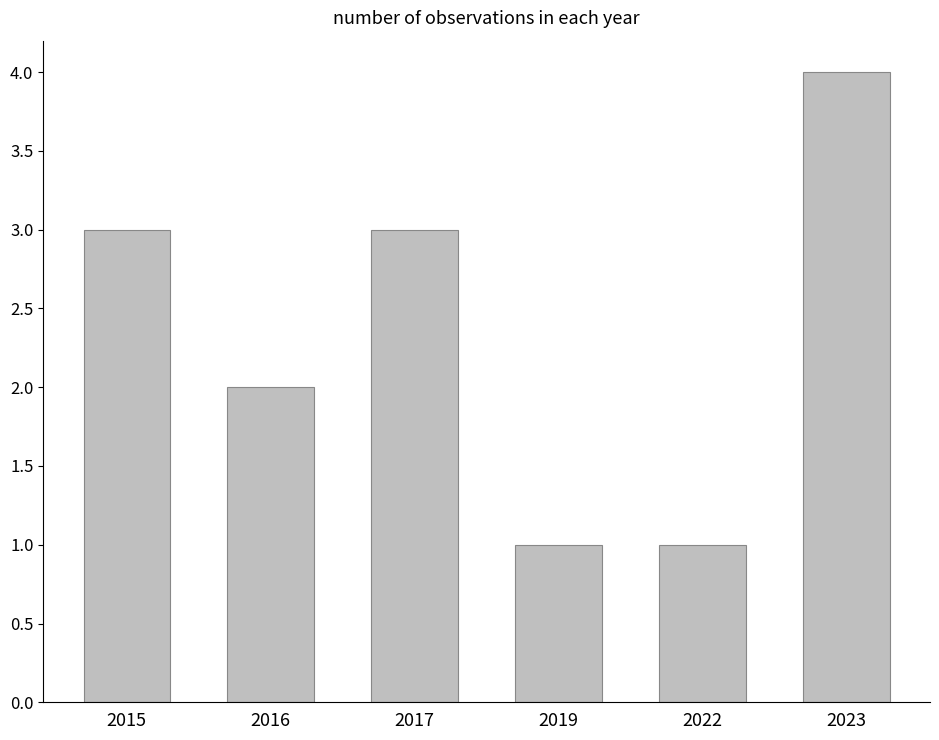

Reading right to left, what are all the values shown in this chart?

4	1	1	3	2	3